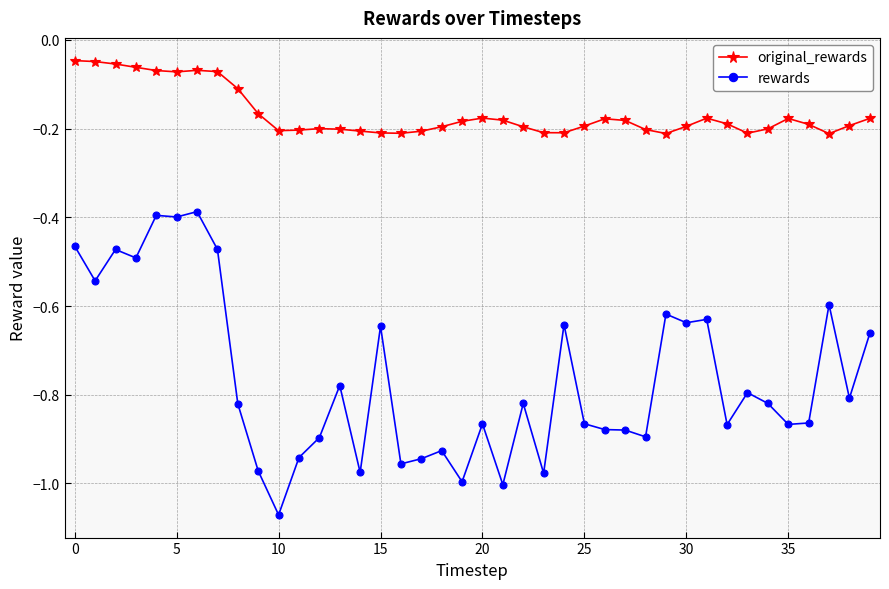

How many series are shown in this chart?

2